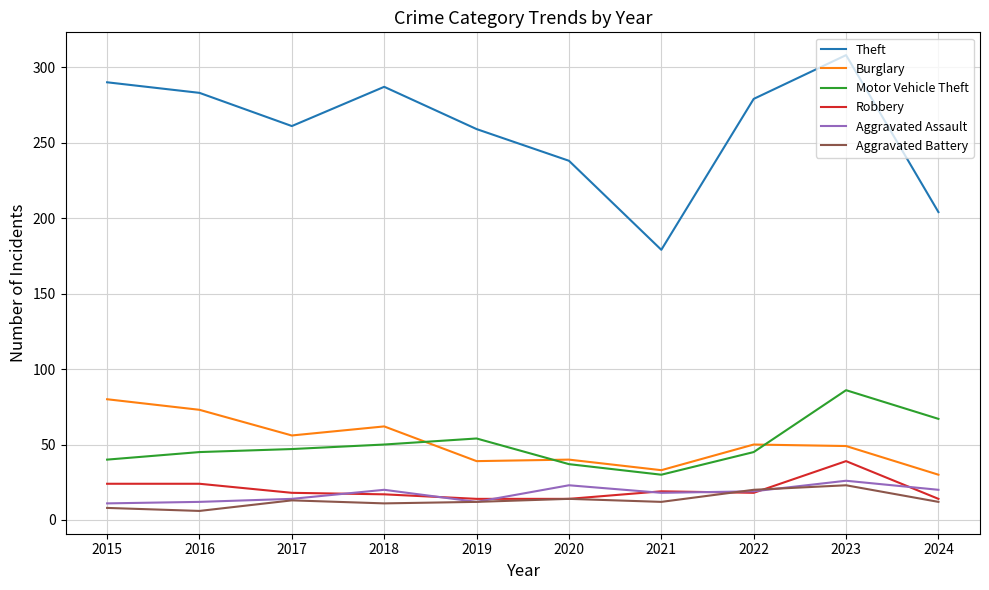

Is it true that Aggravated Battery equals 13 at 2017?

True